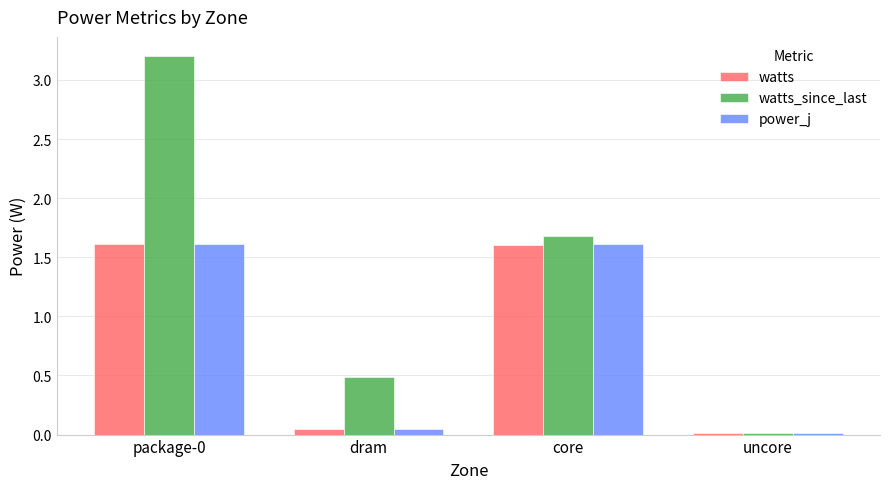

True or false: watts_since_last has a value of 1.7 at core.

True